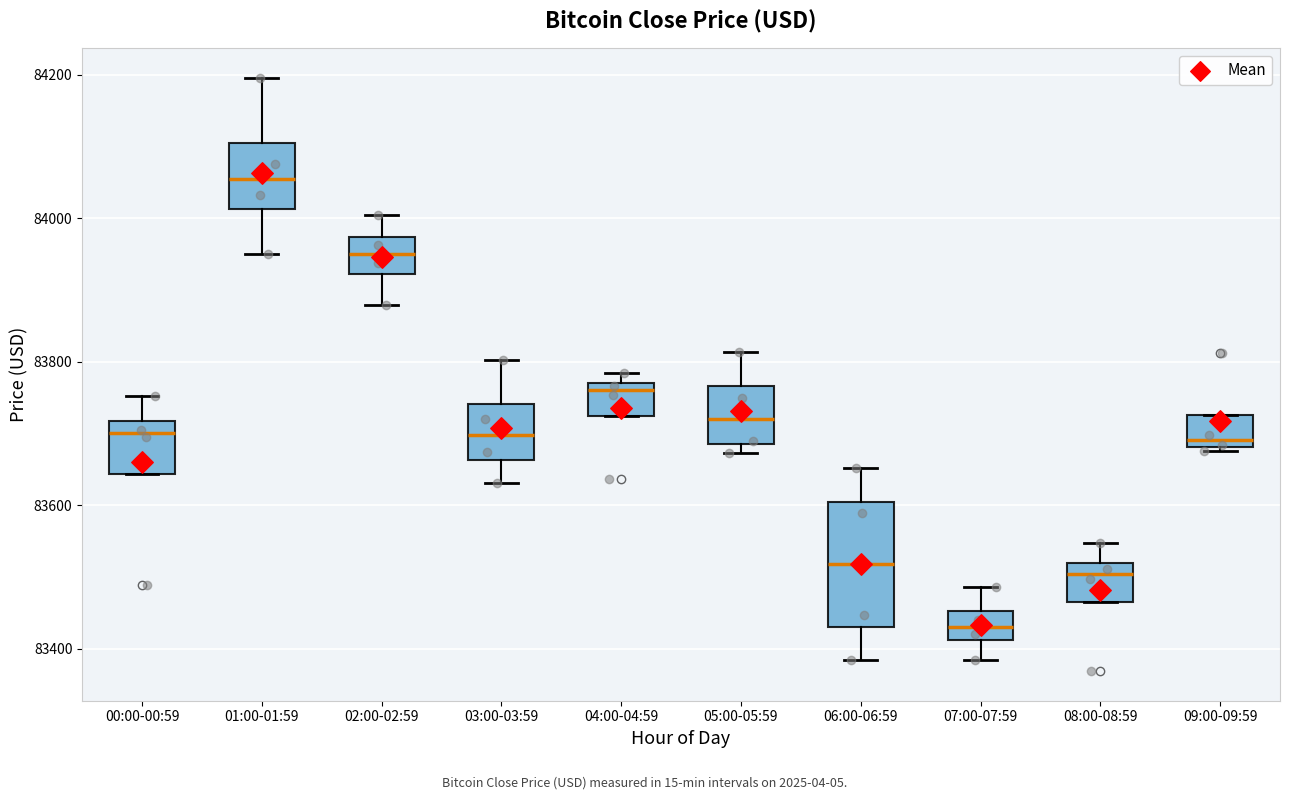

Which box has the lowest median line?

07:00-07:59